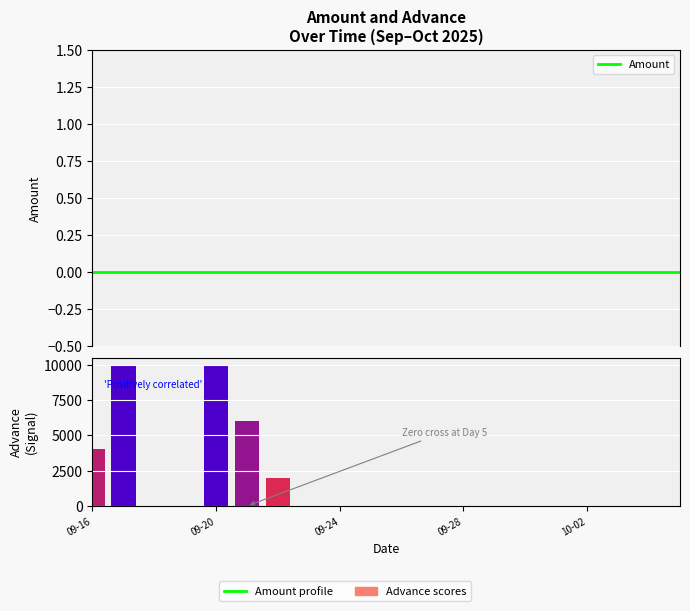

Reading left to right, what are all the values shown in this chart?

Amount: 0	0	0	0	0	0	0	0	0	0	0	0	0	0	0	0	0	0	0	0
Advance: 4000	10000	0	0	10000	6000	2000	0	0	0	0	0	0	0	0	0	0	0	0	0